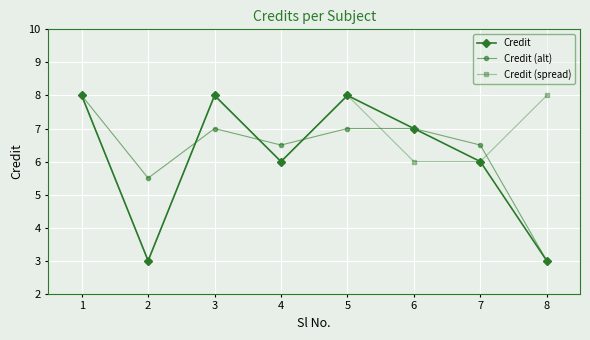

Does the chart have visible grid lines?

Yes